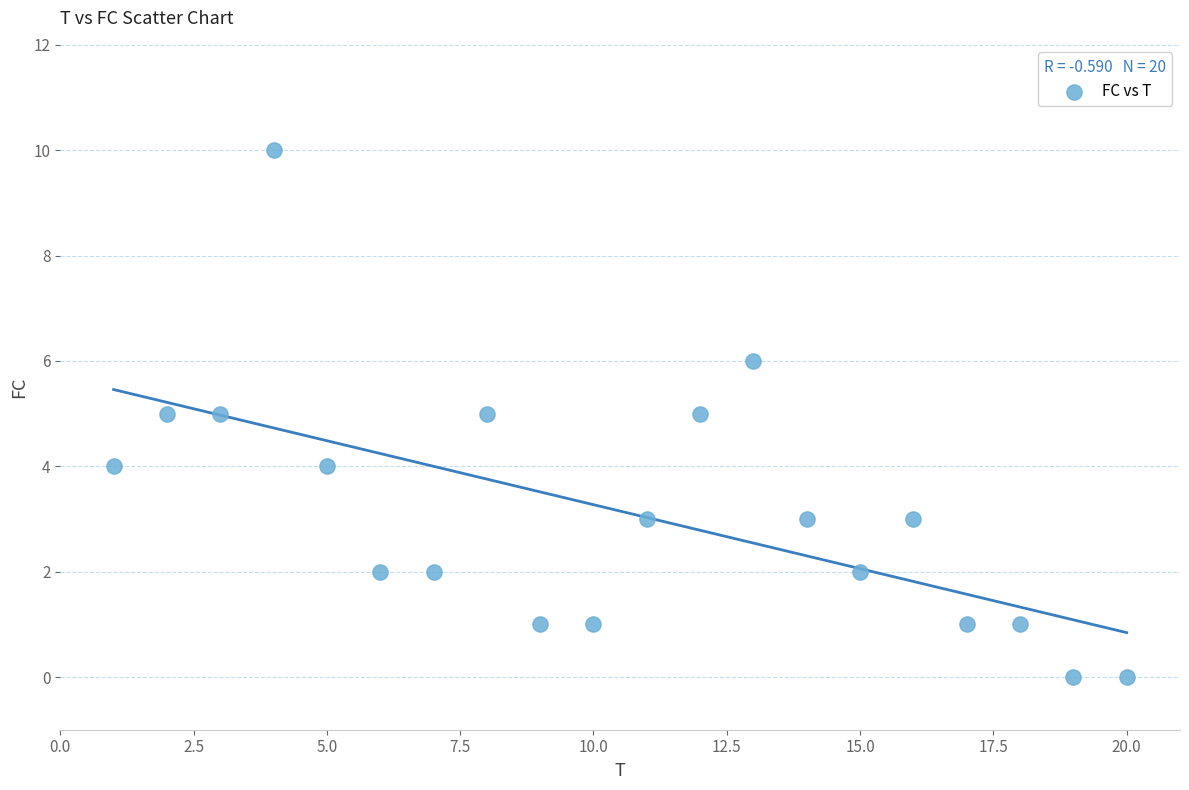

What is the range of Y values (max minus min)?

10